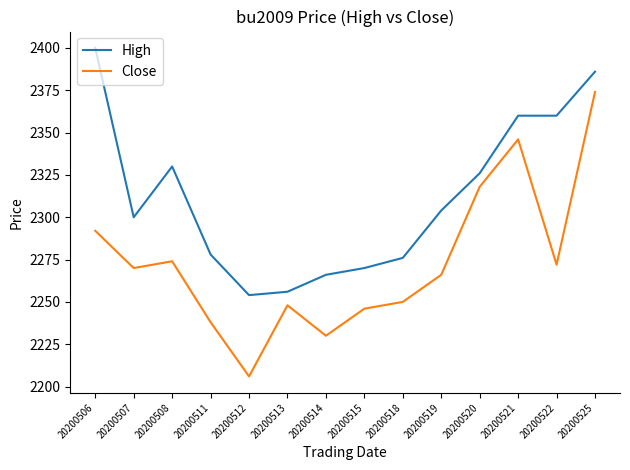

List the series in order of their overall mean, highest first.

High, Close